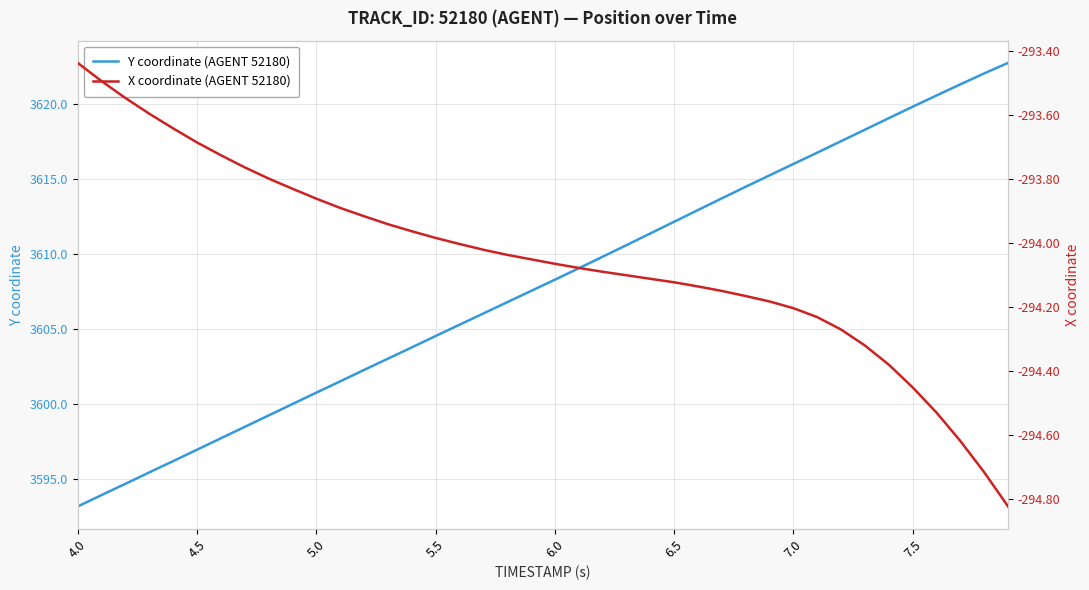

What is the difference between the maximum and minimum values in the Y coordinate (AGENT 52180) series?

29.5